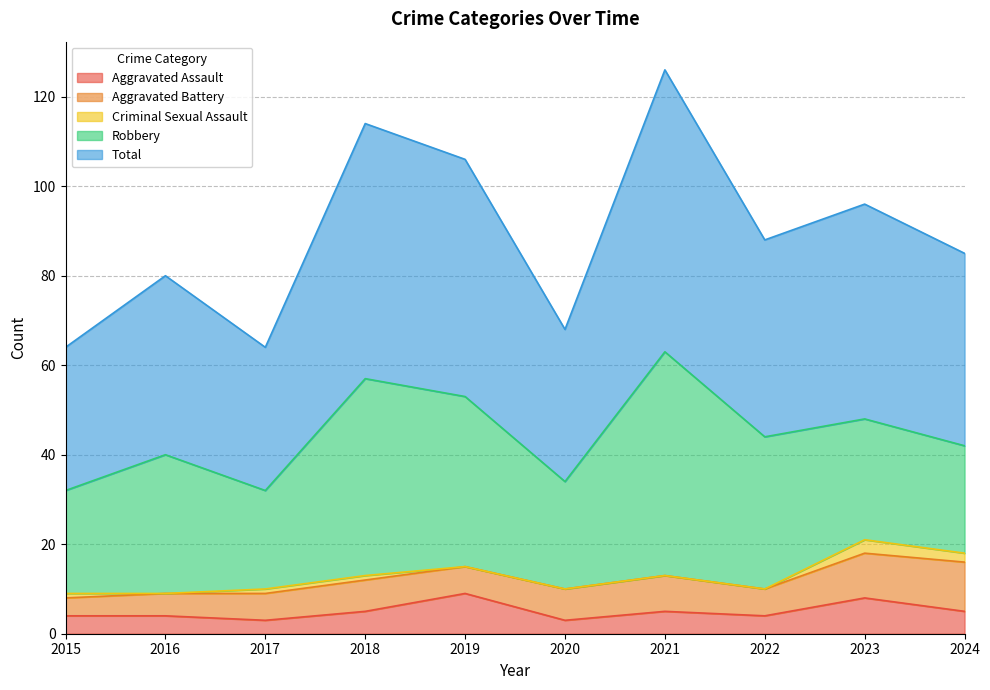

The value of Aggravated Battery at 2024 is 2. True or false?

False